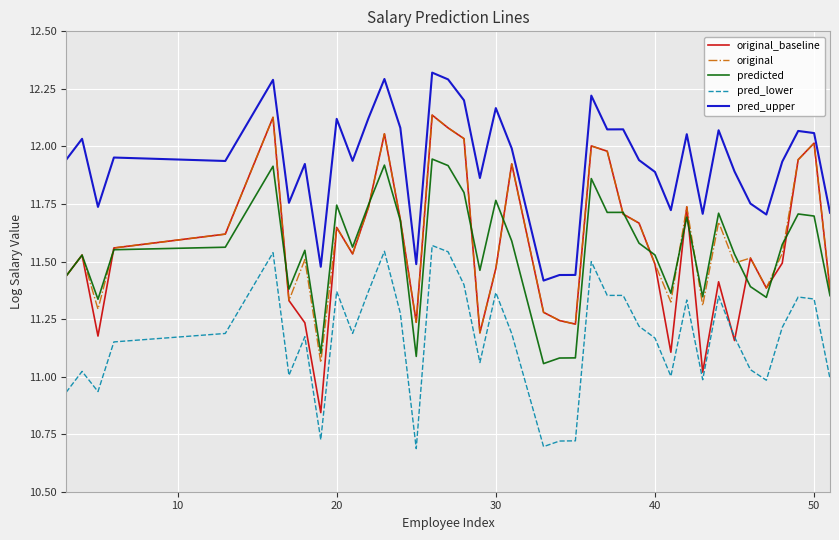

Which series has the largest total across all categories?

pred_upper